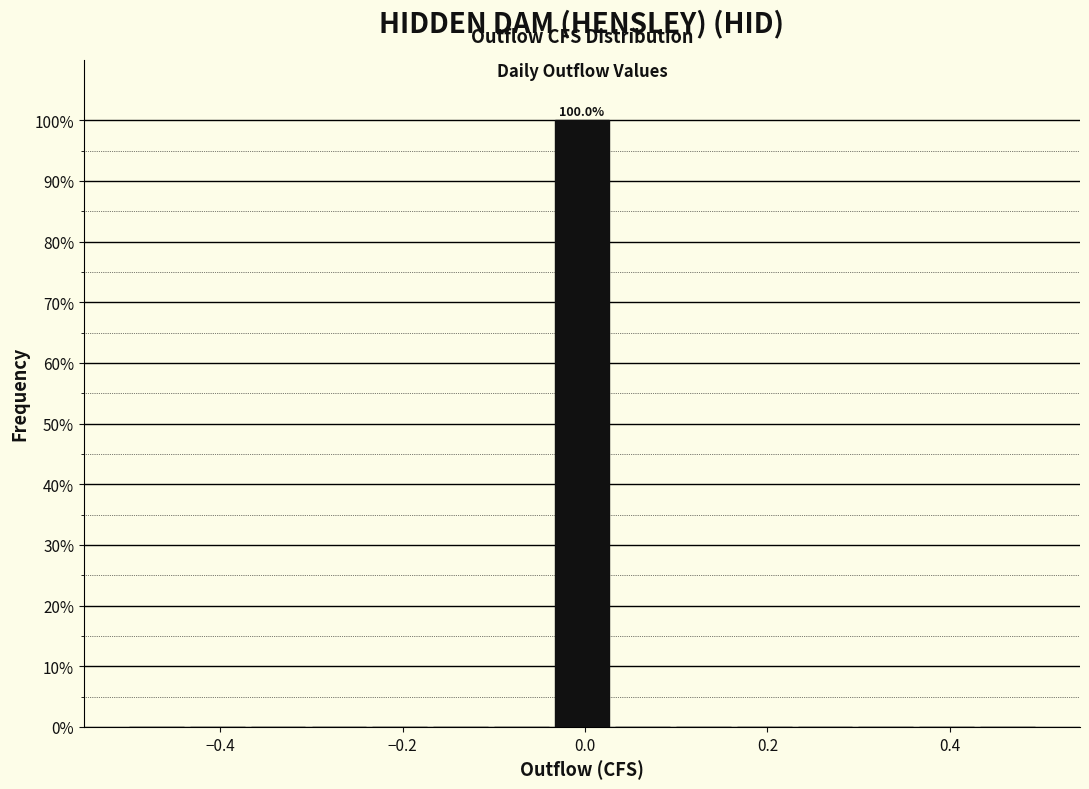

Around what value on the x-axis is the tallest bar? Give the approximate position of its centre, as read against the axis.

0.00